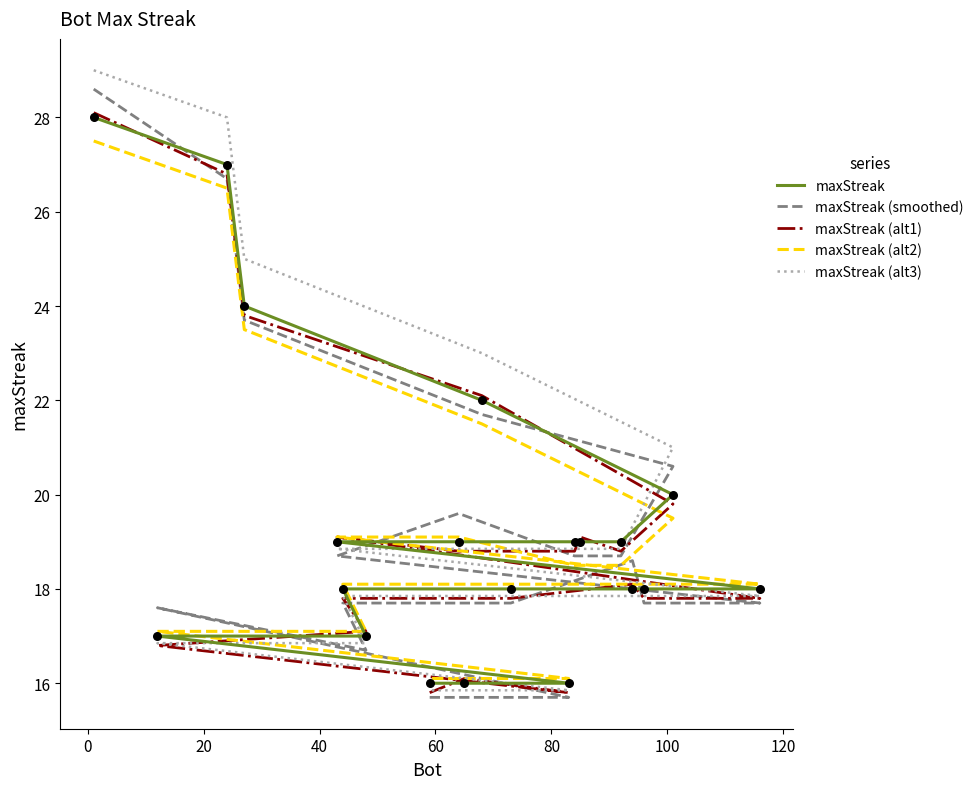

Is the value of maxStreak (smoothed) at 120 greater than the value of maxStreak (alt1) at 18?

Yes